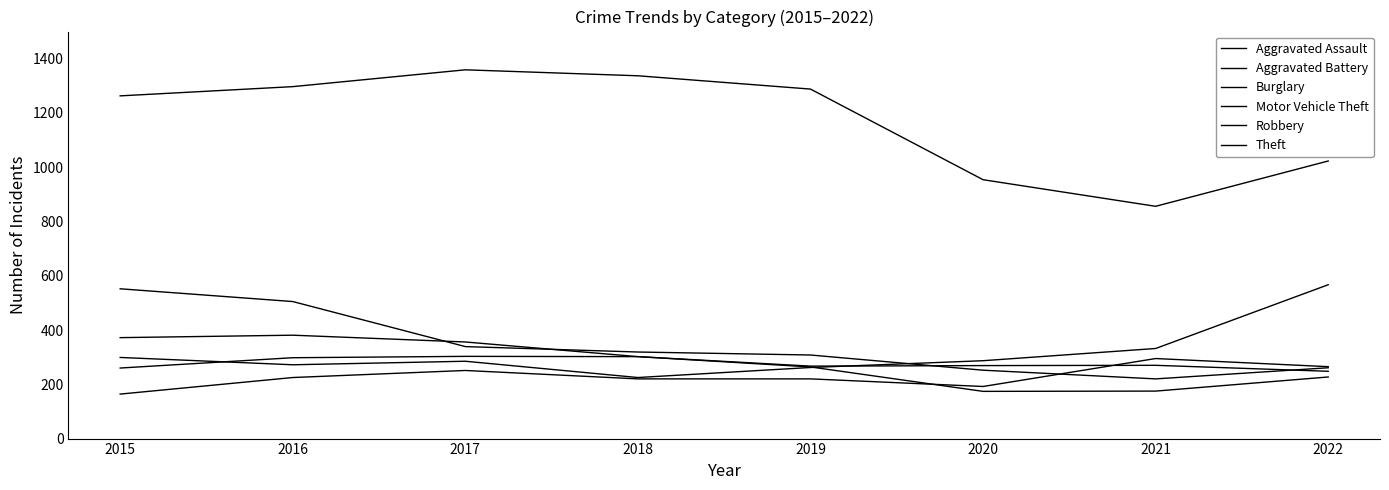

Is this an area chart (filled region under the line)?

No